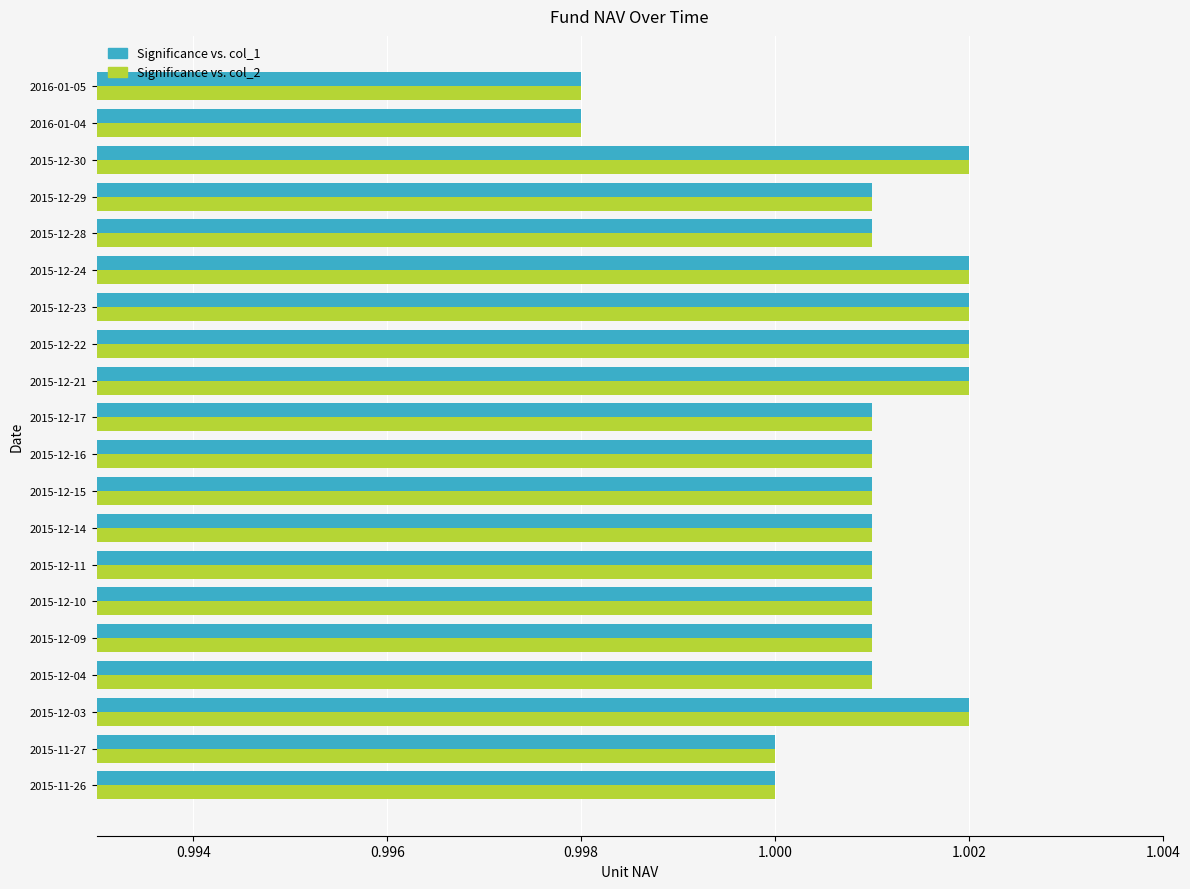

What is the total value across all series at 2015-11-27?

2.0